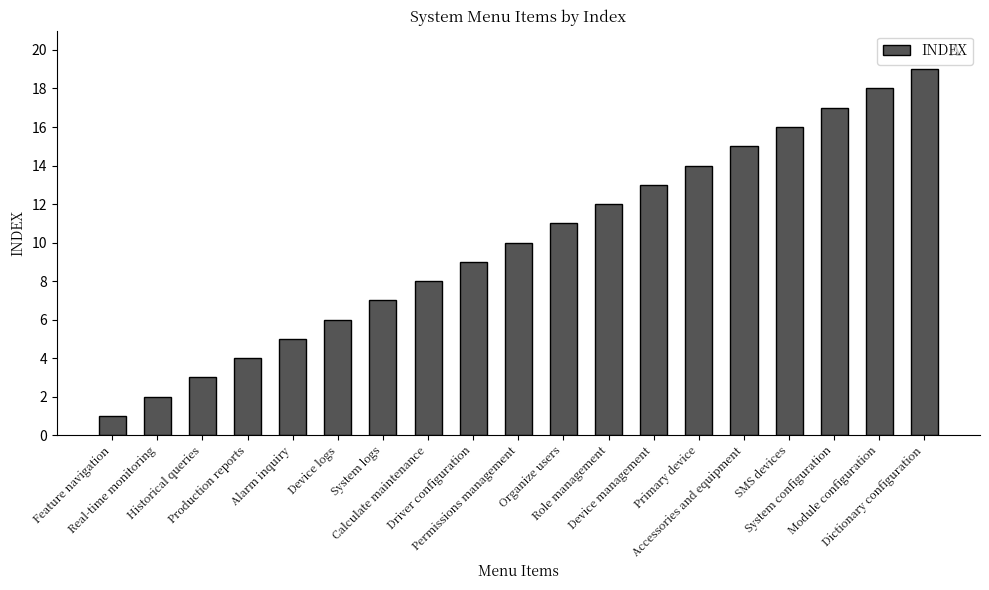

Which category has the highest value across all series?

Dictionary configuration